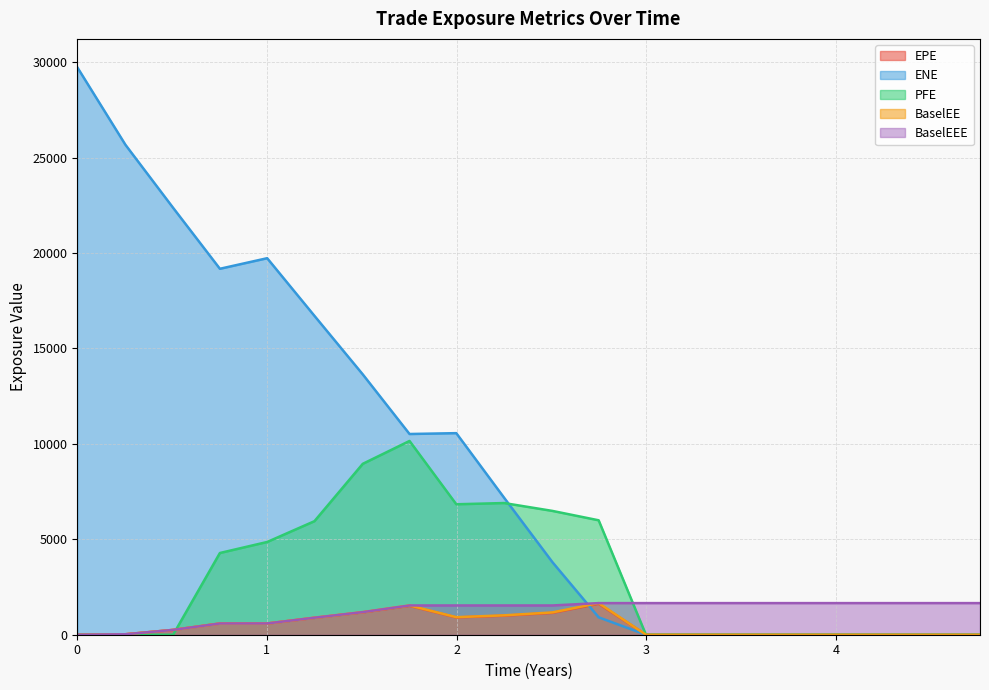

What is the difference between the highest and lowest values at 2.25068?

6181.4